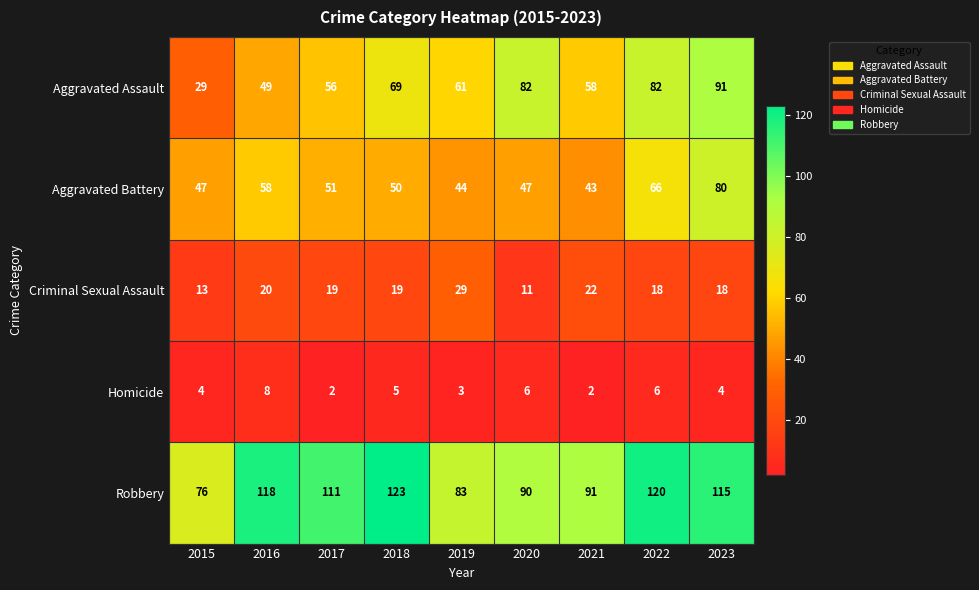

What value does the Robbery series have at 2023, to the nearest 5?

115